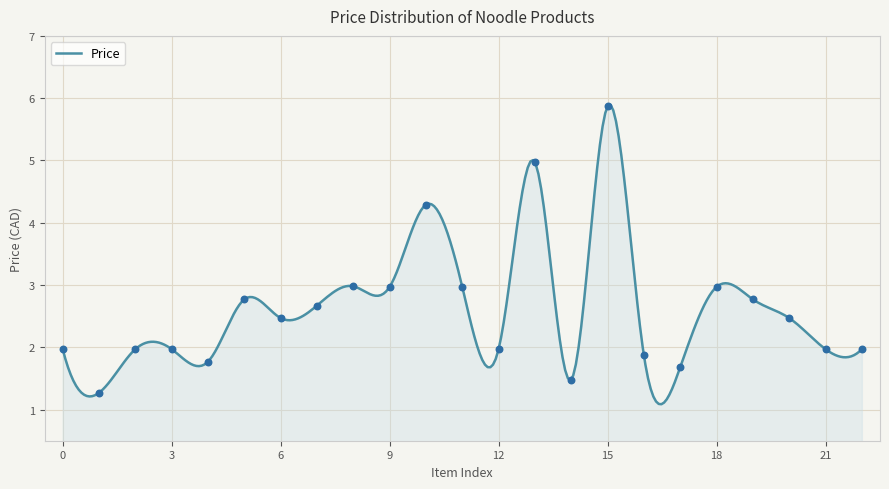

Approximately how many times larger is the value at 9 compared to 13?

0.6